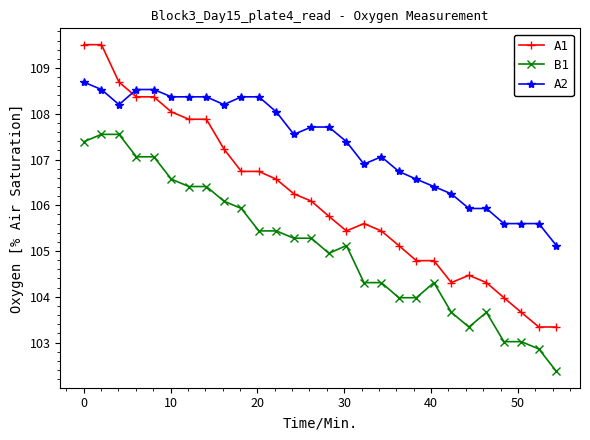

What are all the series names shown in the legend?

A1, B1, A2